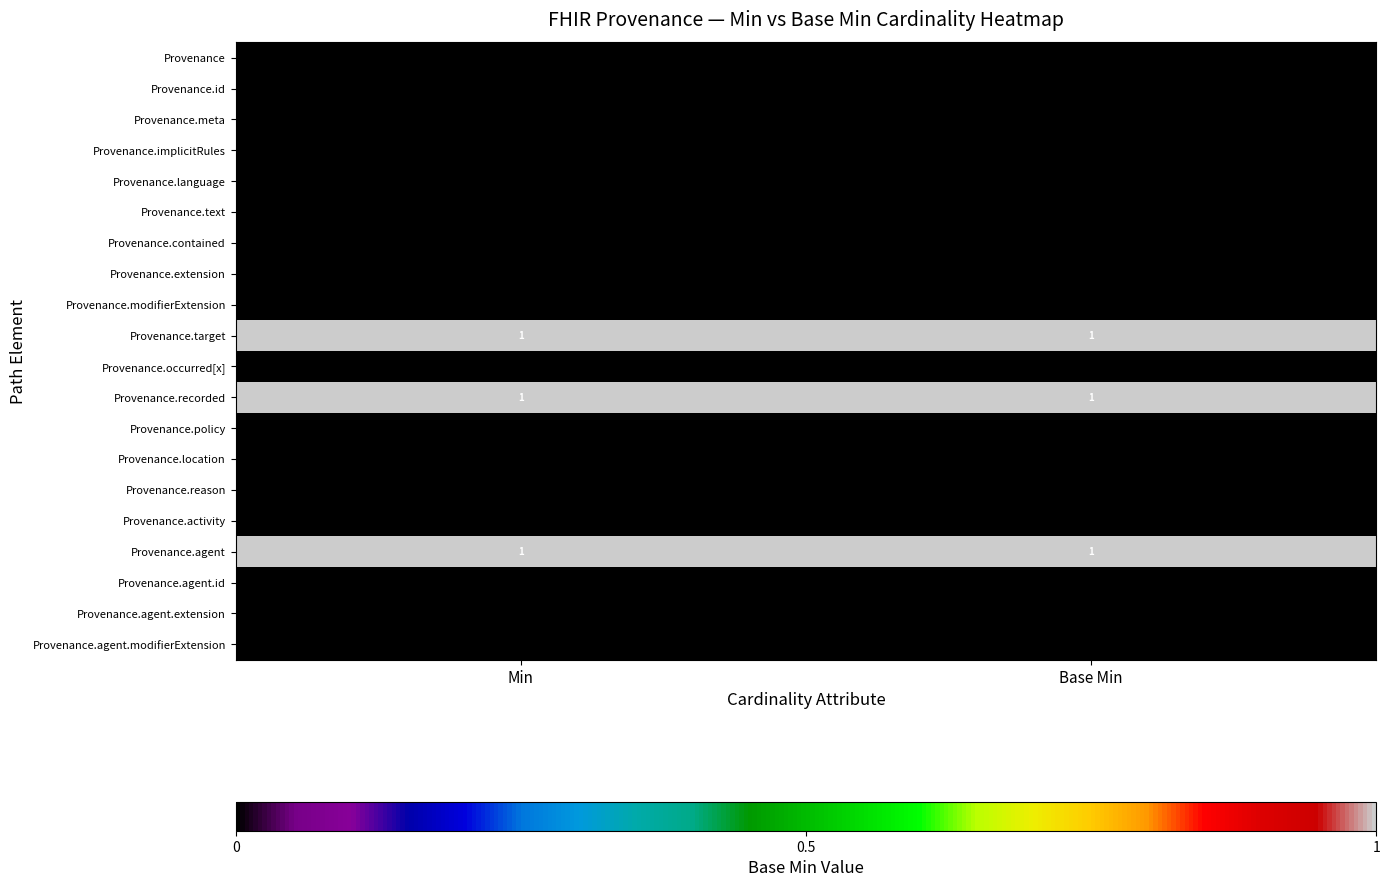

Is it true that Provenance.occurred[x] equals 0 at Min?

True